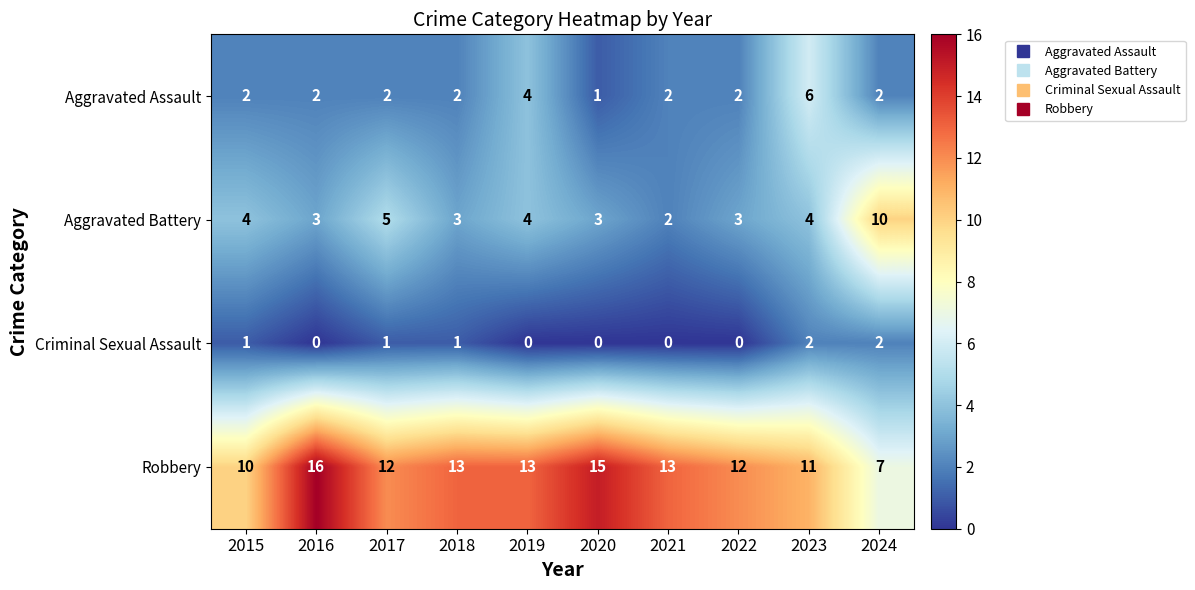

At which label does Robbery first exceed 13?

2016